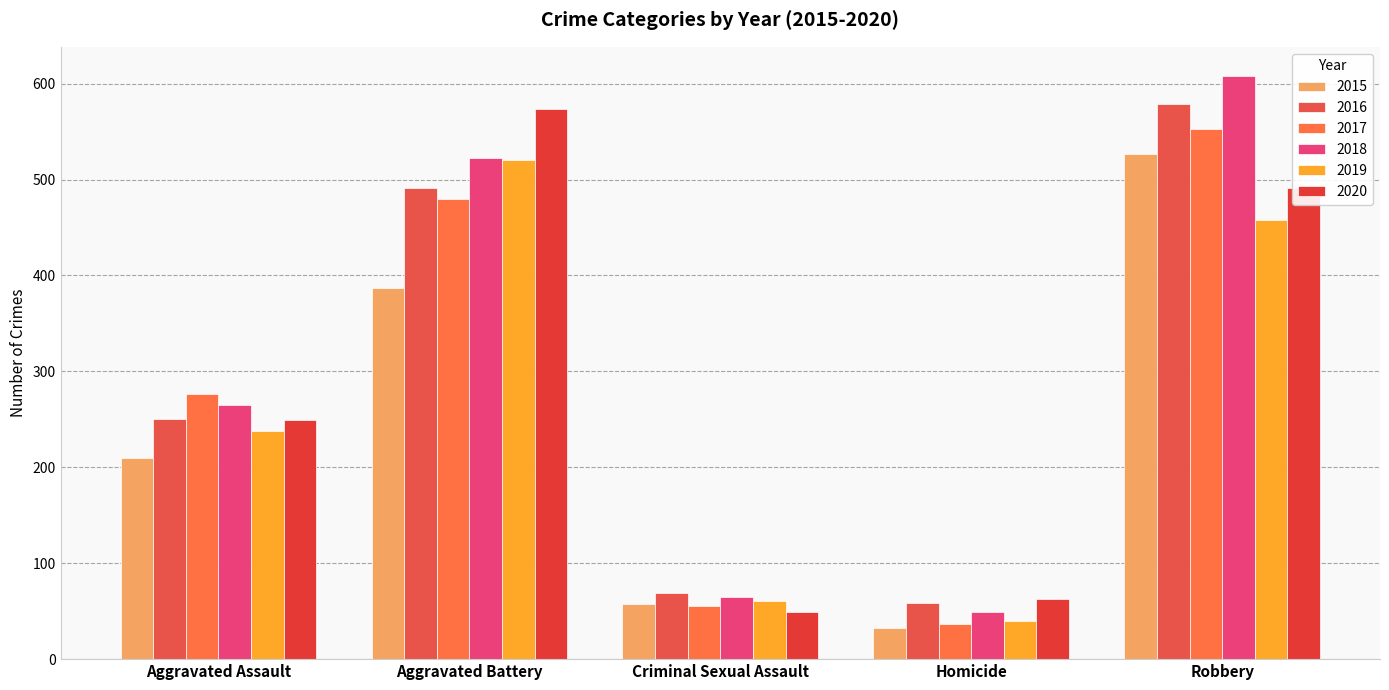

Does the chart contain stacked bars?

No